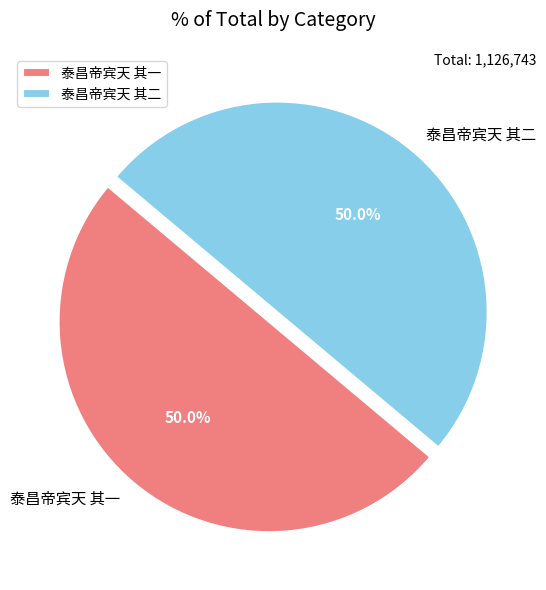

The 泰昌帝宾天 其一 slice represents 58% of the pie. True or false?

False